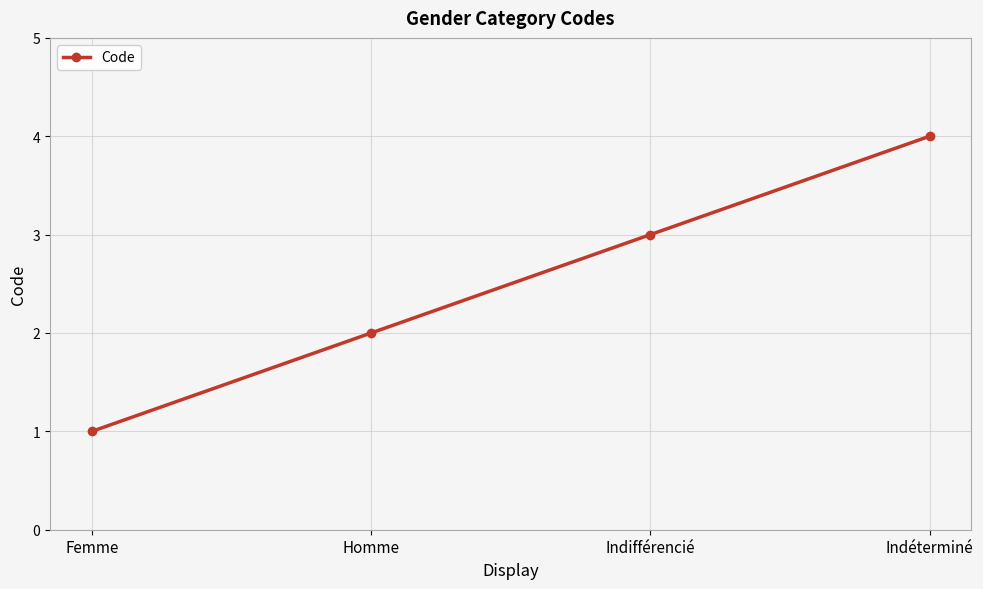

Rank the categories by value from highest to lowest.

Indéterminé, Indifférencié, Homme, Femme